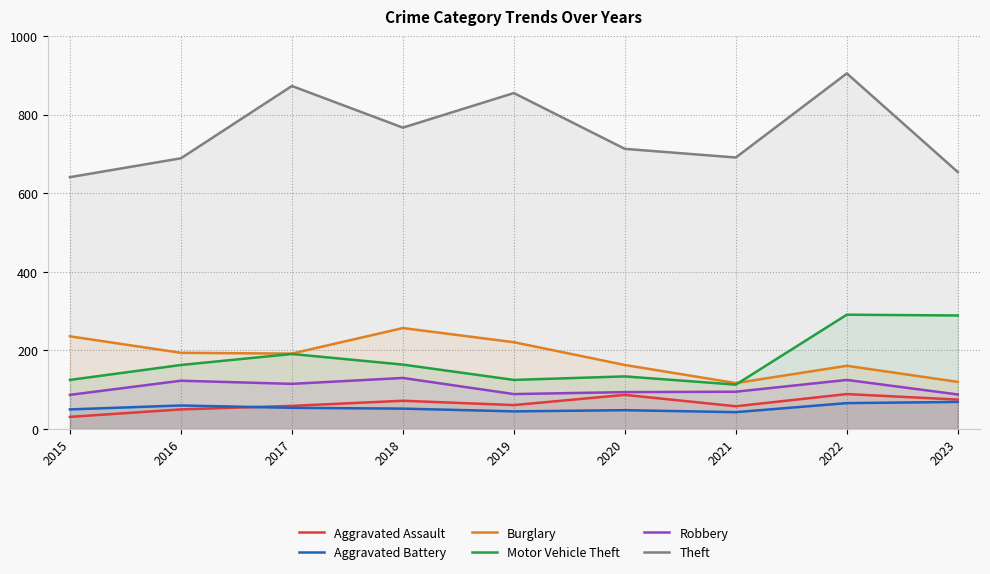

What is the difference between the second highest and second lowest values in the Burglary series?

116